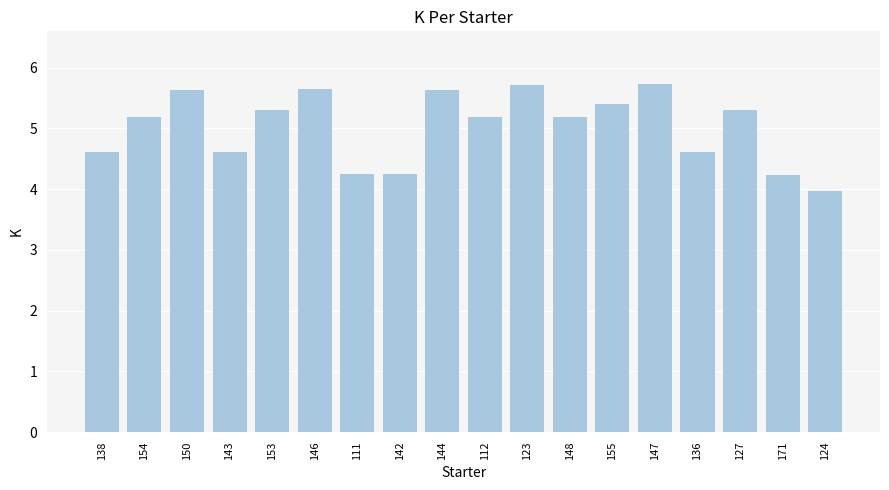

What is the value of the 15th bar from the left?

4.6